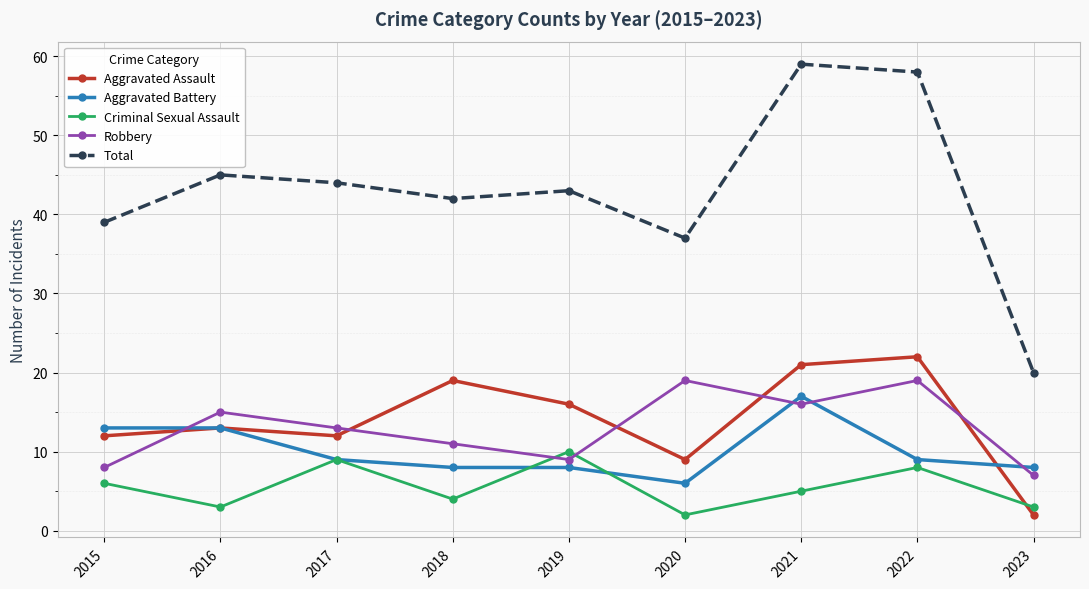

Does the chart have visible grid lines?

Yes